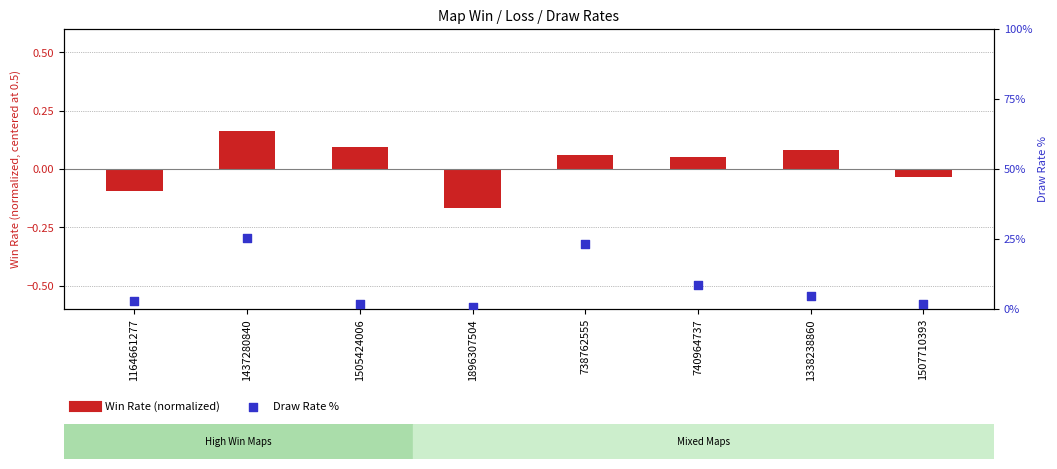

Which series has the widest spread of Y values?

Draw Rate %